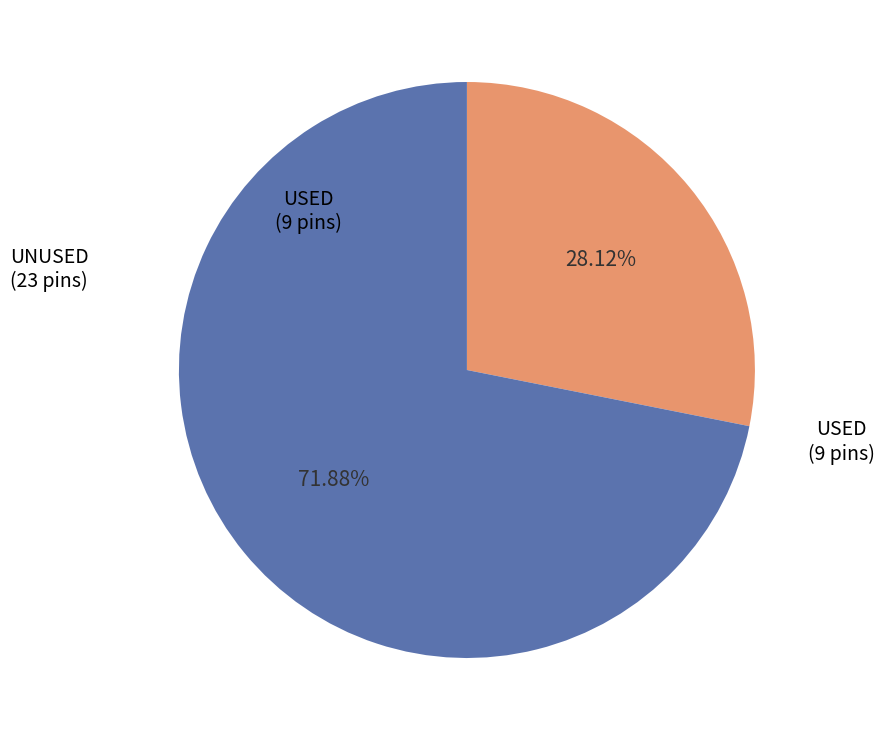

Is the sum of UNUSED and USED greater than half?

Yes